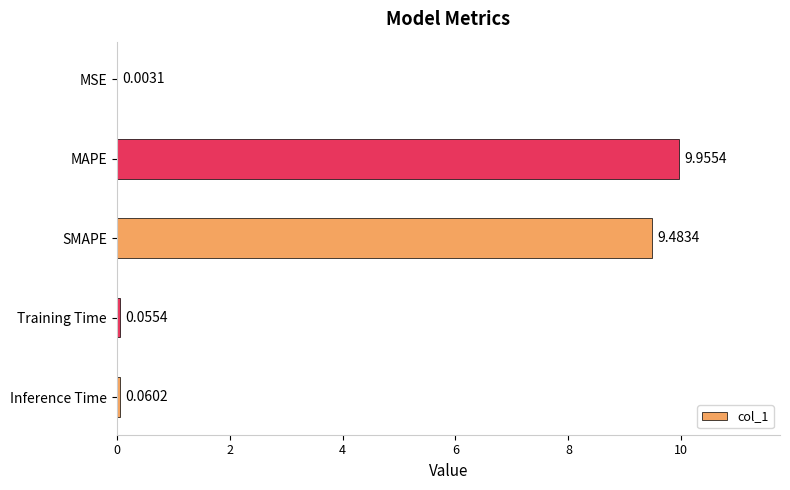

Between Training Time and MSE, which is larger?

Training Time